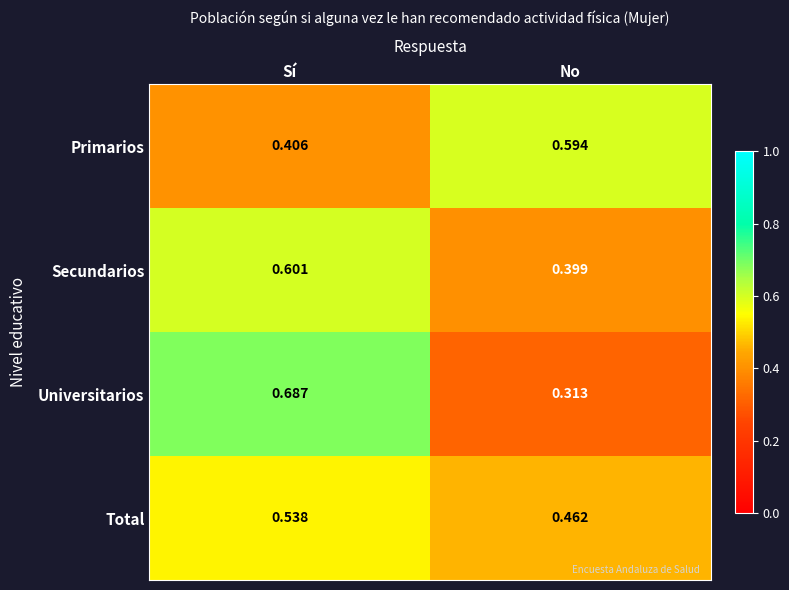

Between Sí and No, which series saw the biggest shift?

Universitarios